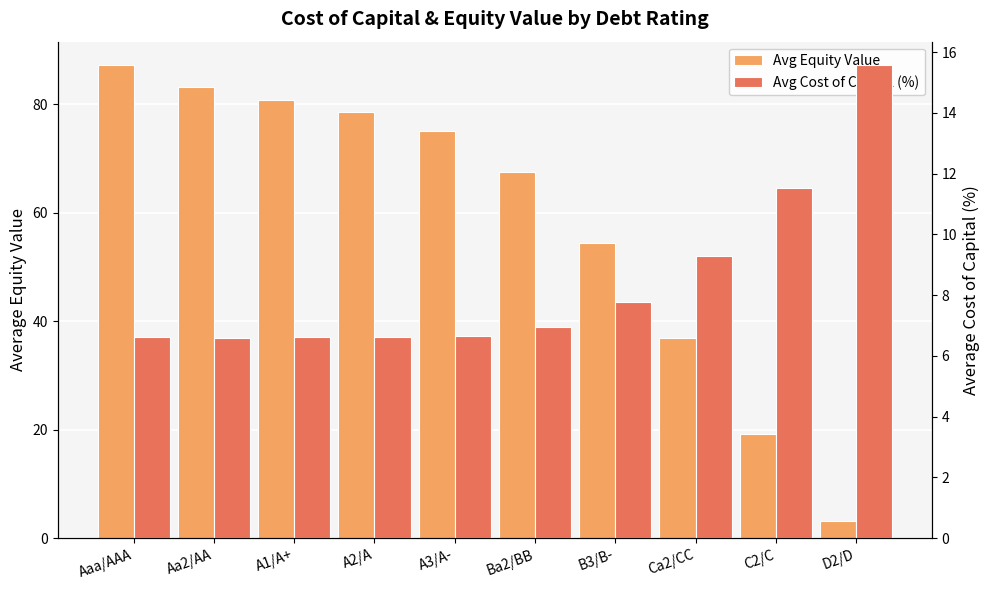

Is it true that Avg Equity Value equals 75.0 at A3/A-?

True